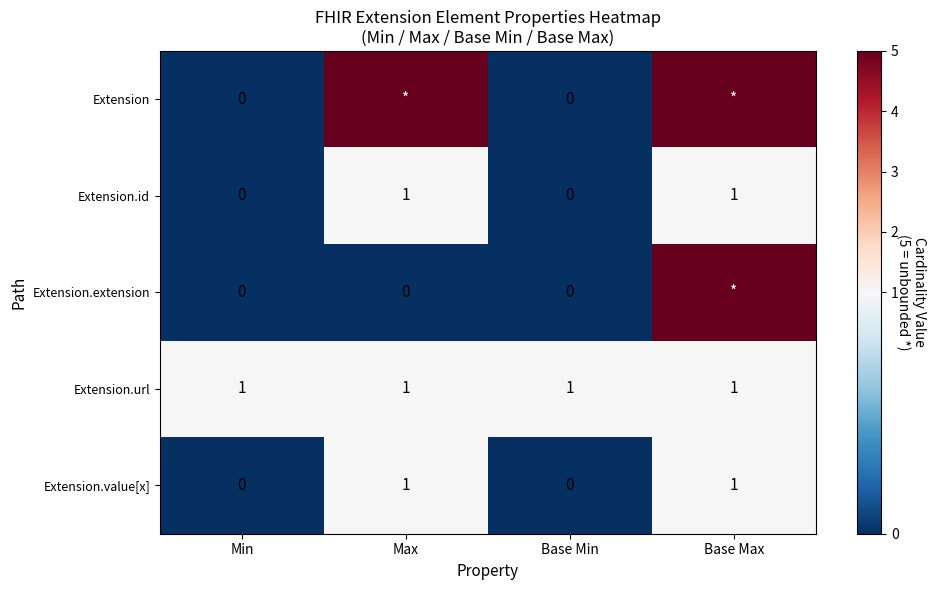

At which category is the sum across all series the highest?

Base Max